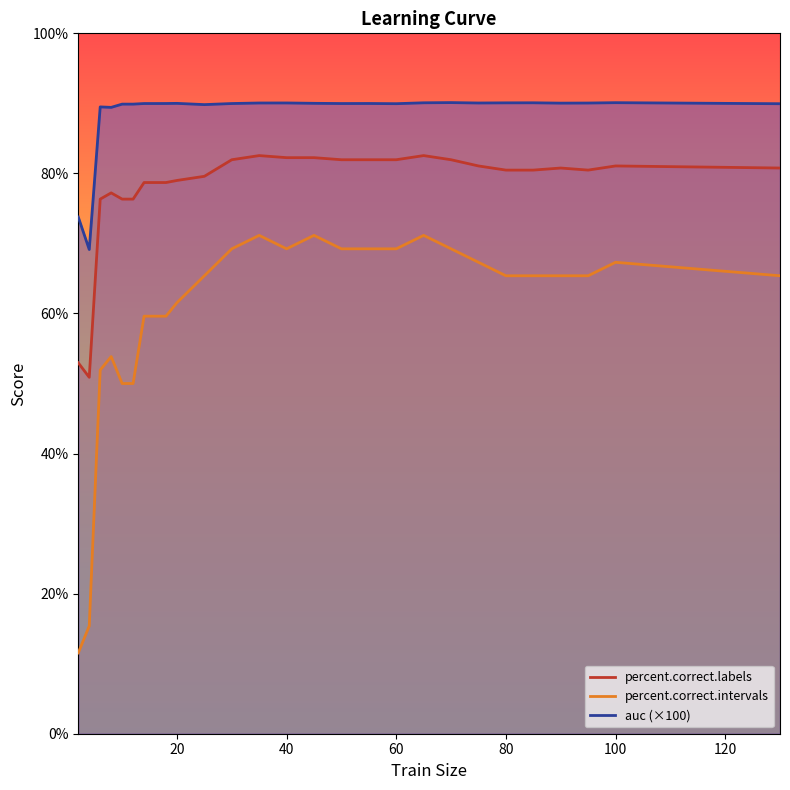

Where is the first local minimum for percent.correct.labels?

4